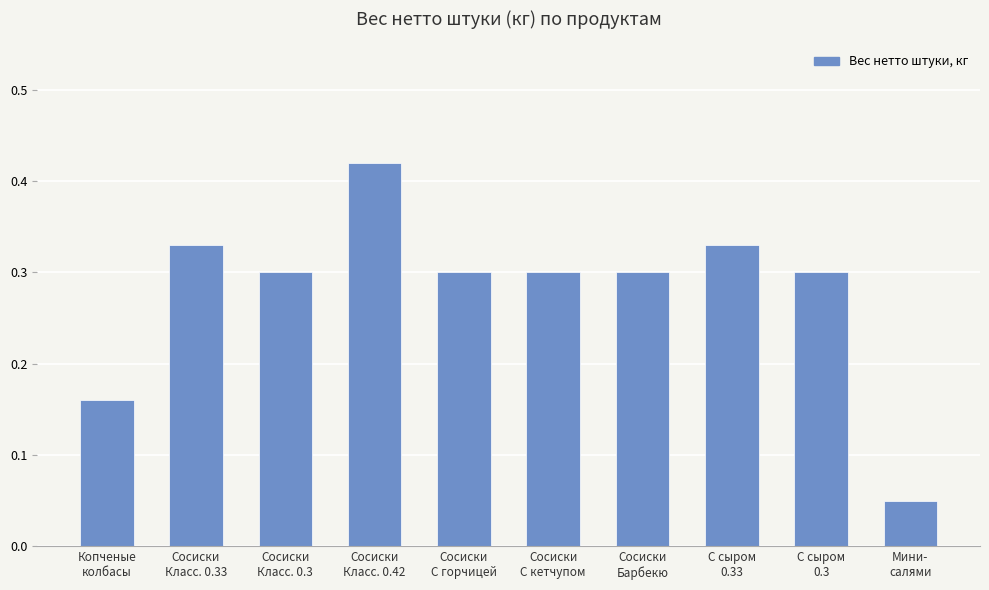

What is the sum of all values?

2.8